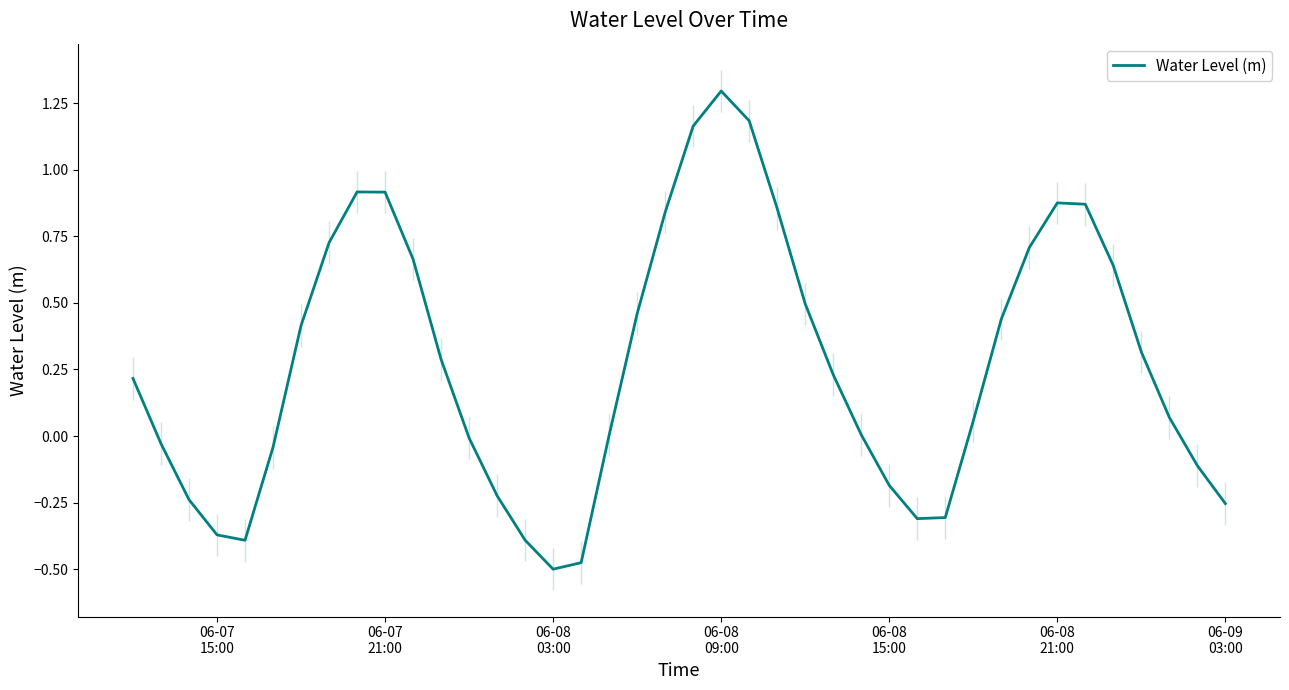

What is the highest value of the Water Level (m) series?

1.3